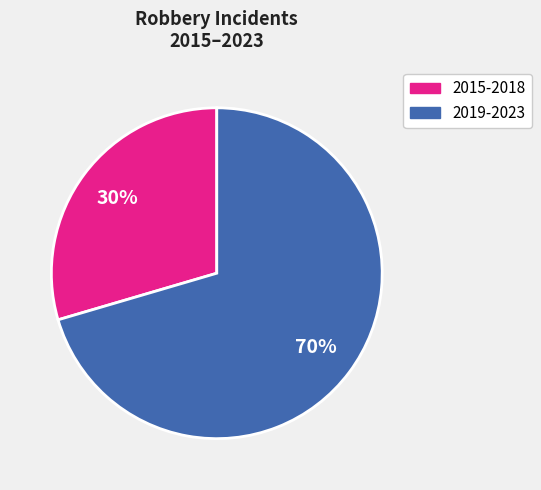

How many segments does this pie chart have?

2